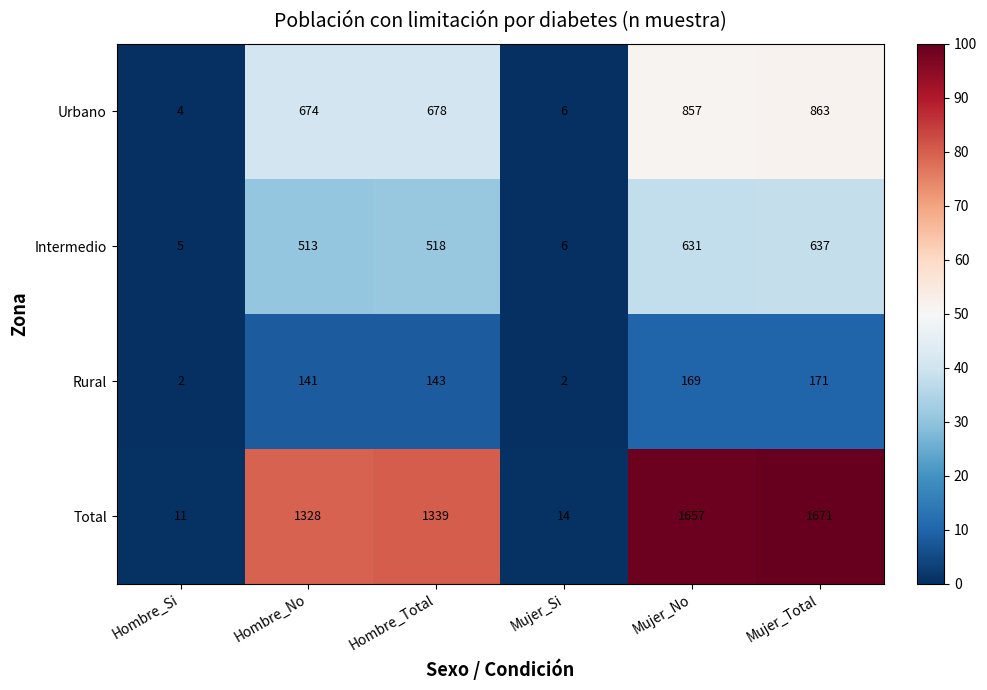

Which label corresponds to the largest value in the chart?

Mujer_Total